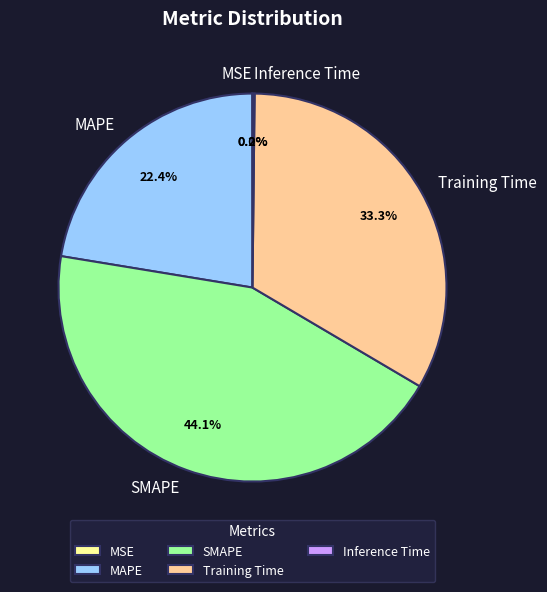

Is Training Time the majority of the pie?

No